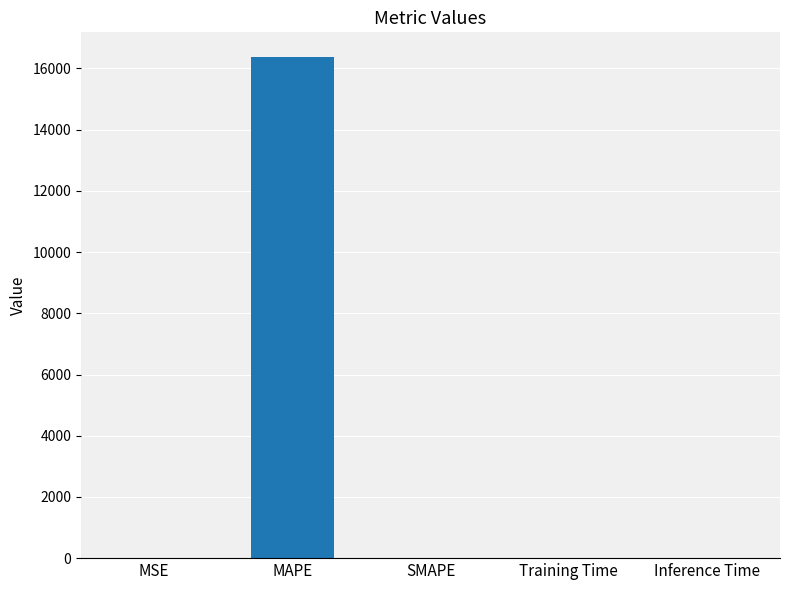

Between MAPE and Training Time, which is larger?

MAPE